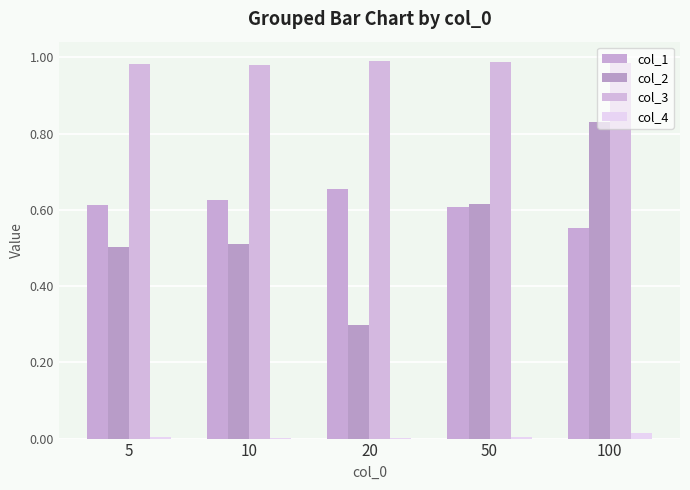

What is the total value across all series at 100?

2.4